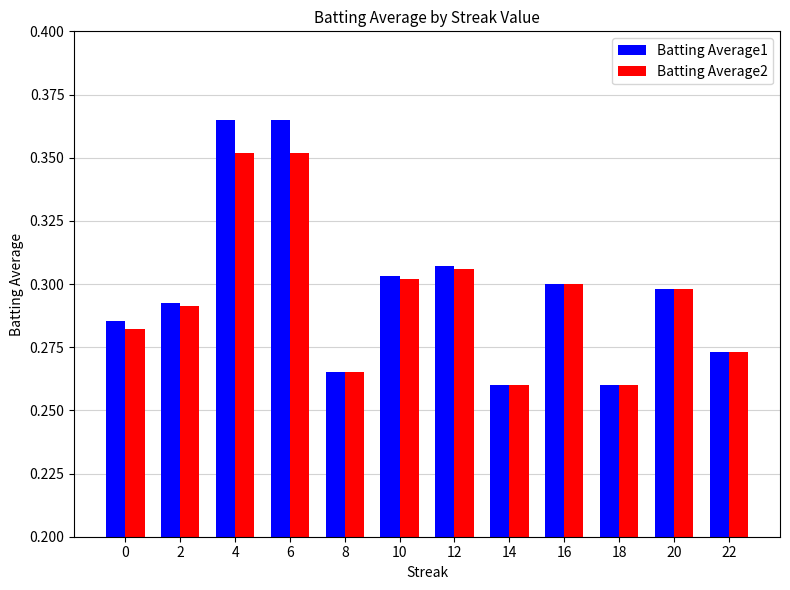

Rank the series by their maximum value, from lowest to highest.

Batting Average2, Batting Average1